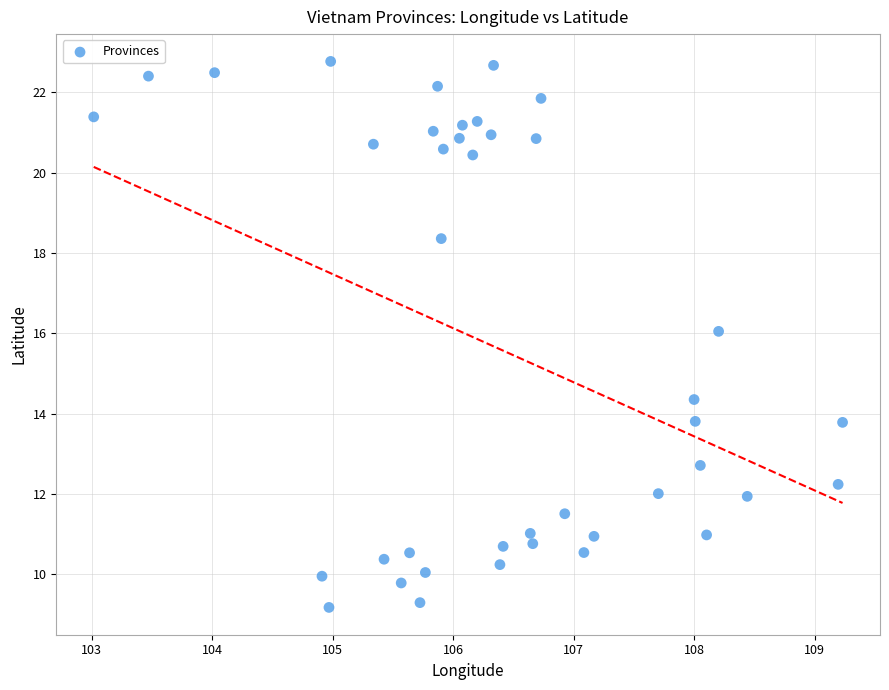

What Y value in the scatter plot is closest to 15?

14.4